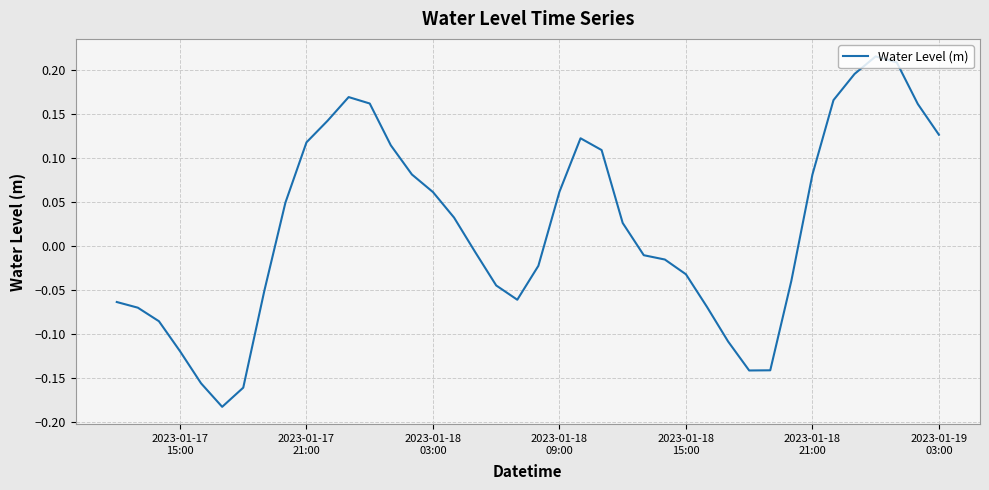

What is the difference between the maximum and minimum values?

0.4